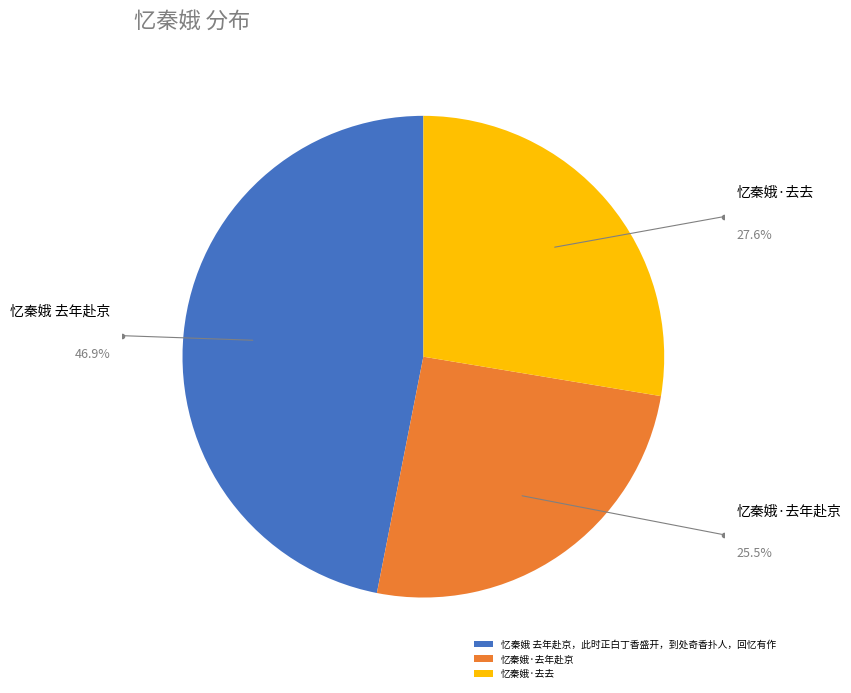

True or false: 忆秦娥·去年赴京 accounts for 25% of the total.

True